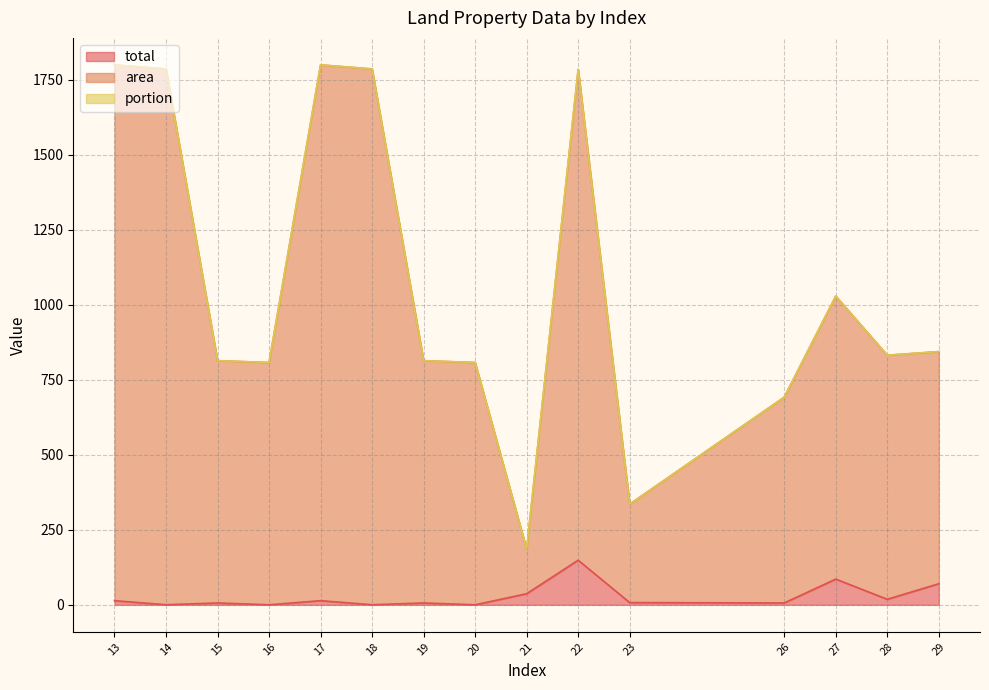

What is the average value of the area series?

1073.9